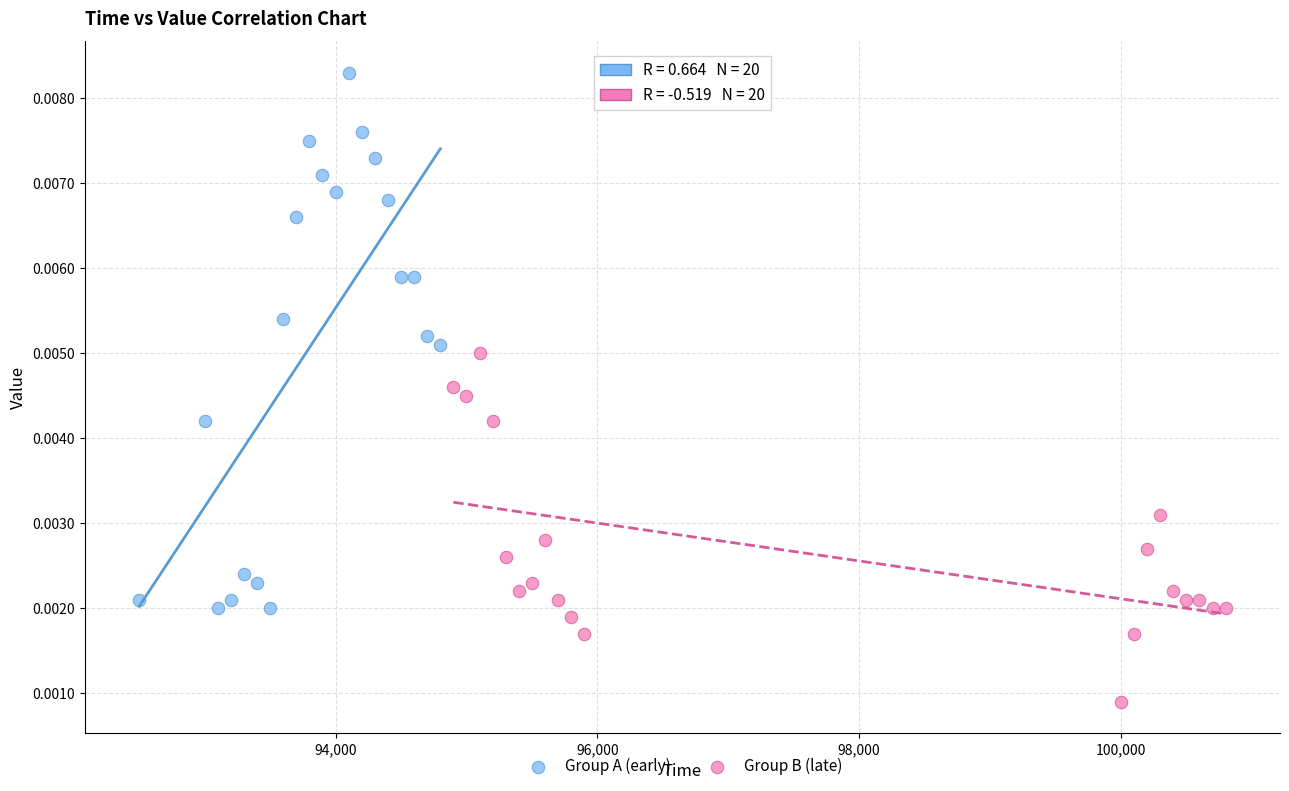

Which series has the widest spread of Y values?

Group A (early)